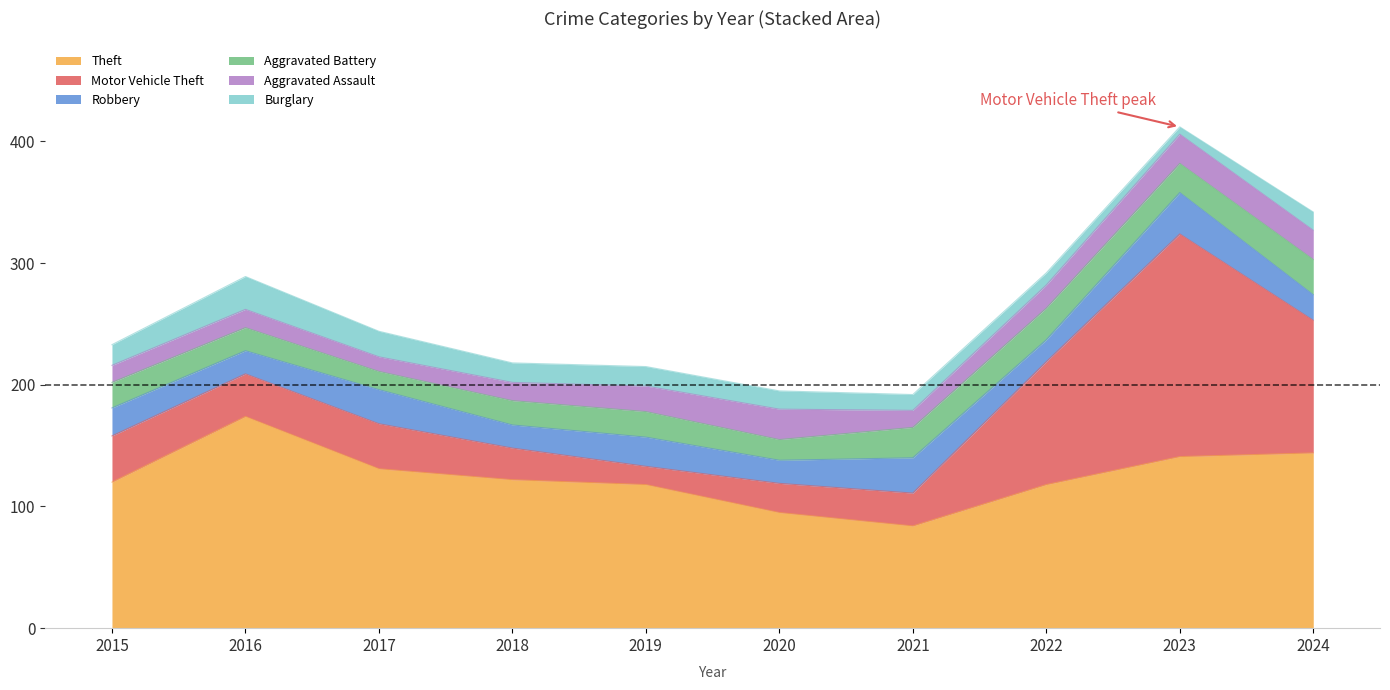

What is the difference between the Theft values at 2018 and 2021?

38